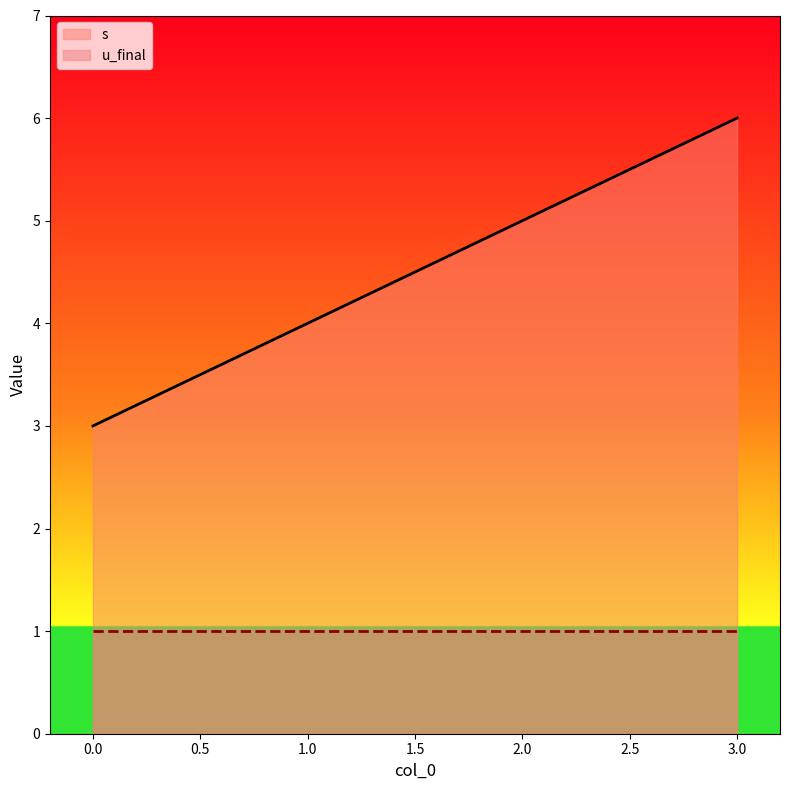

True or false: the data shows 4 at 3.

False